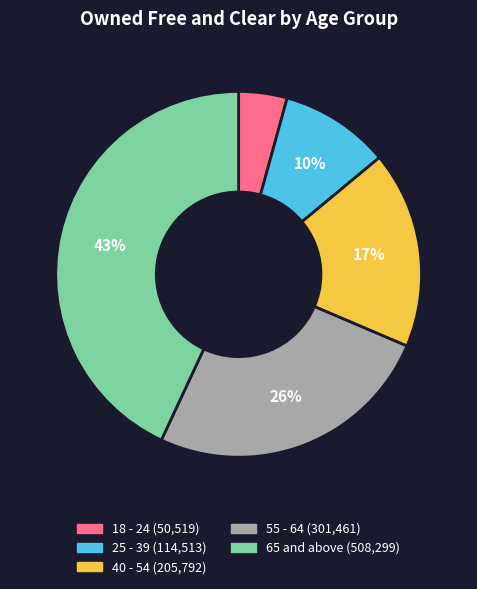

Count the number of slices in the pie.

5